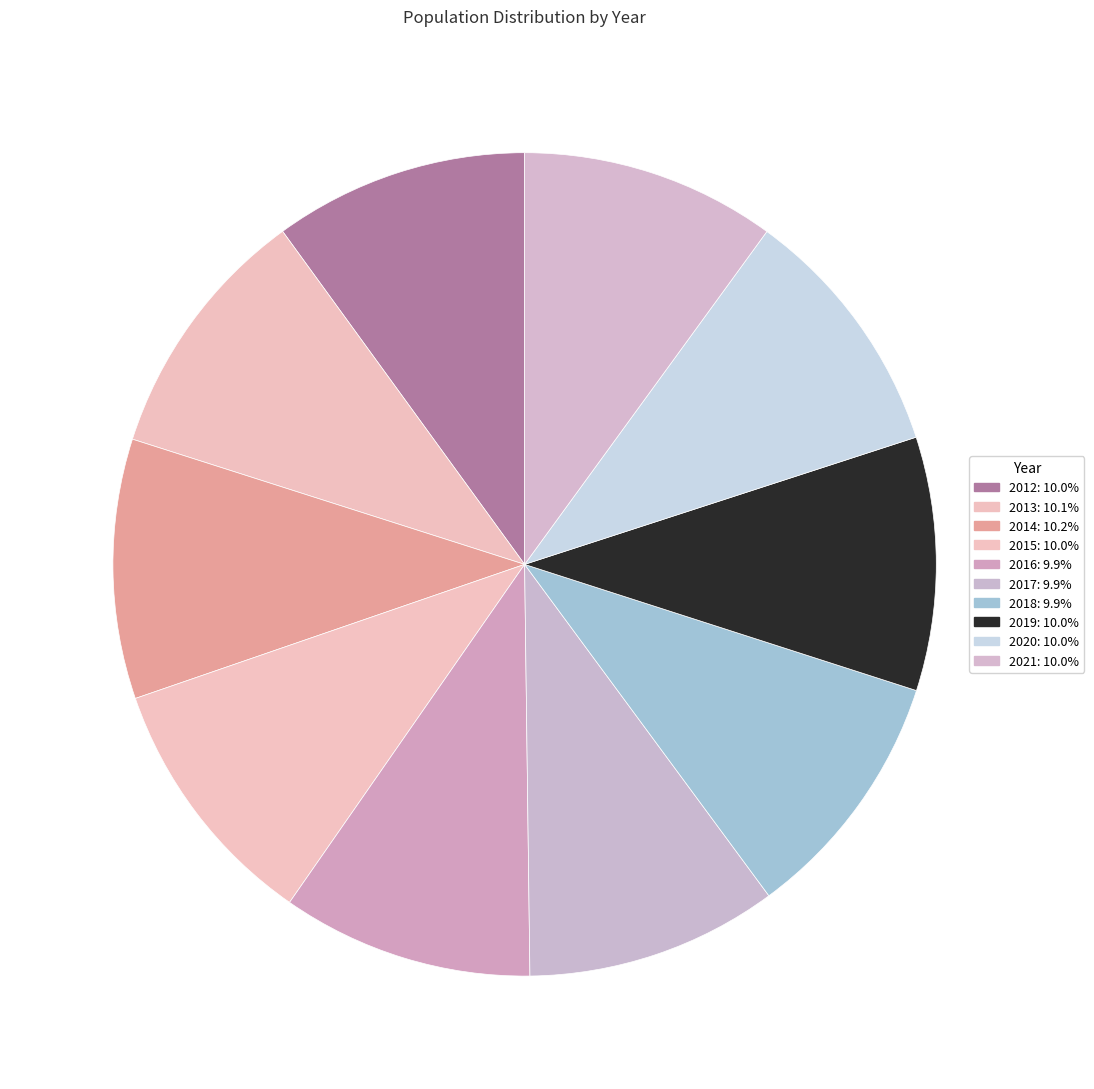

Which category has the biggest portion of the pie?

2014